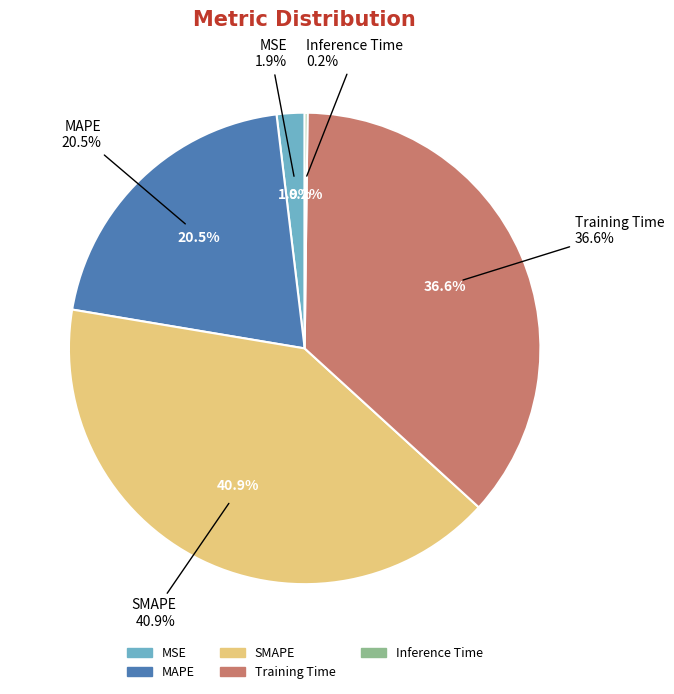

What is the smallest slice in the pie chart?

Inference Time